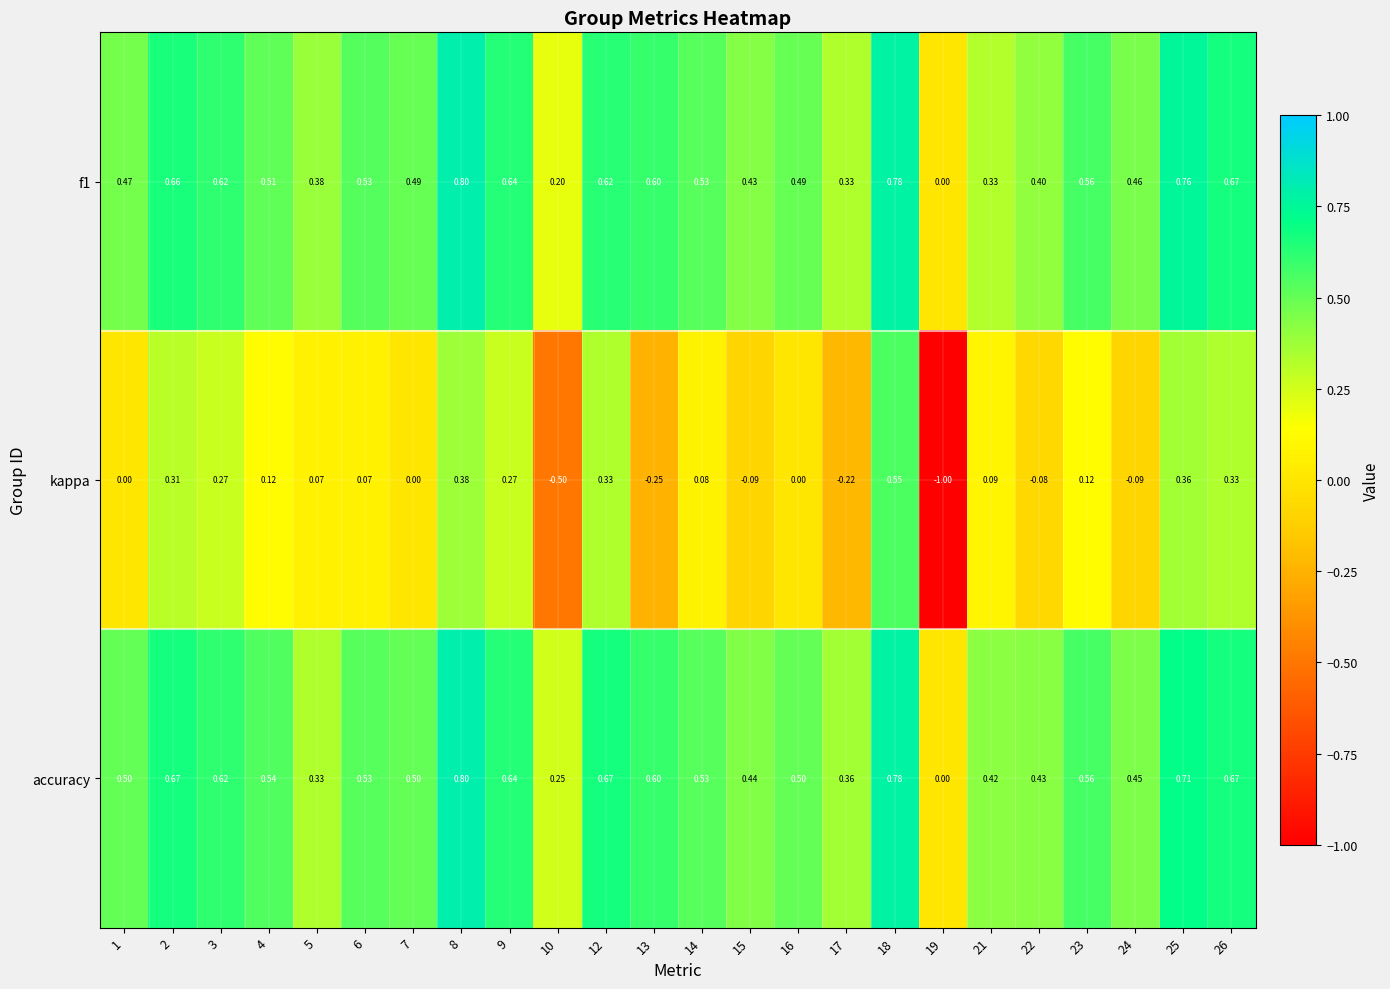

What is the total value across all series at 17?

0.5